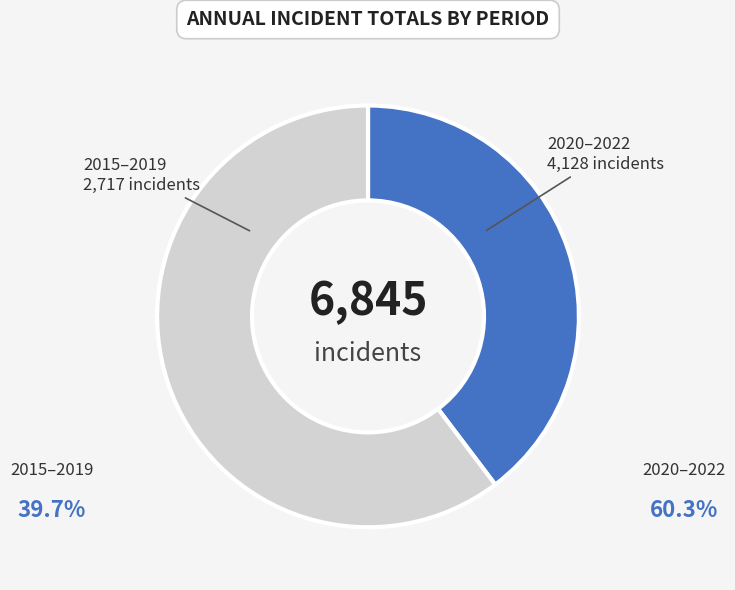

Which slice is the smallest?

2015